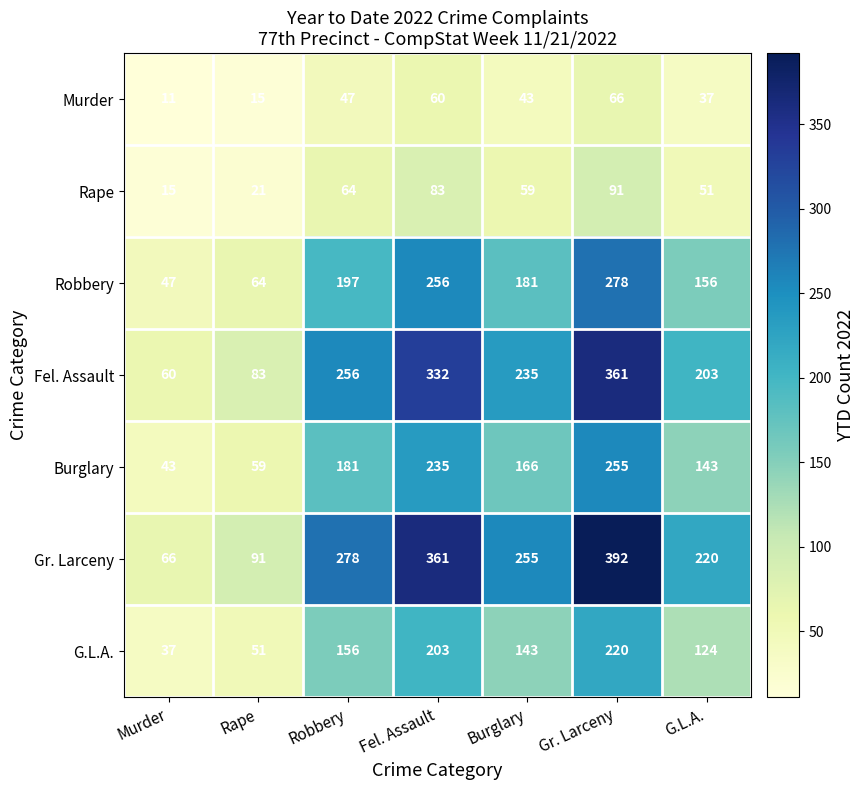

What is the average value of the Murder series?

40